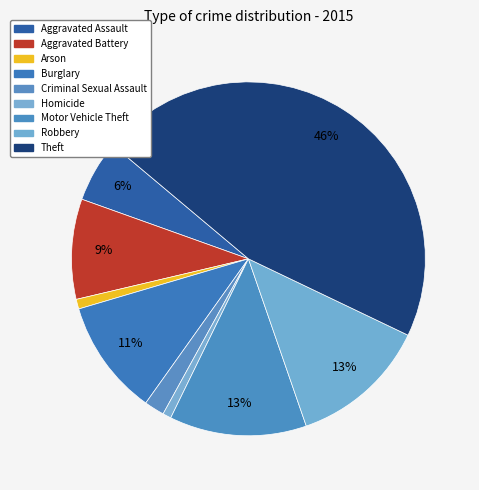

What is the total percentage of Aggravated Battery and Theft?

55.1%